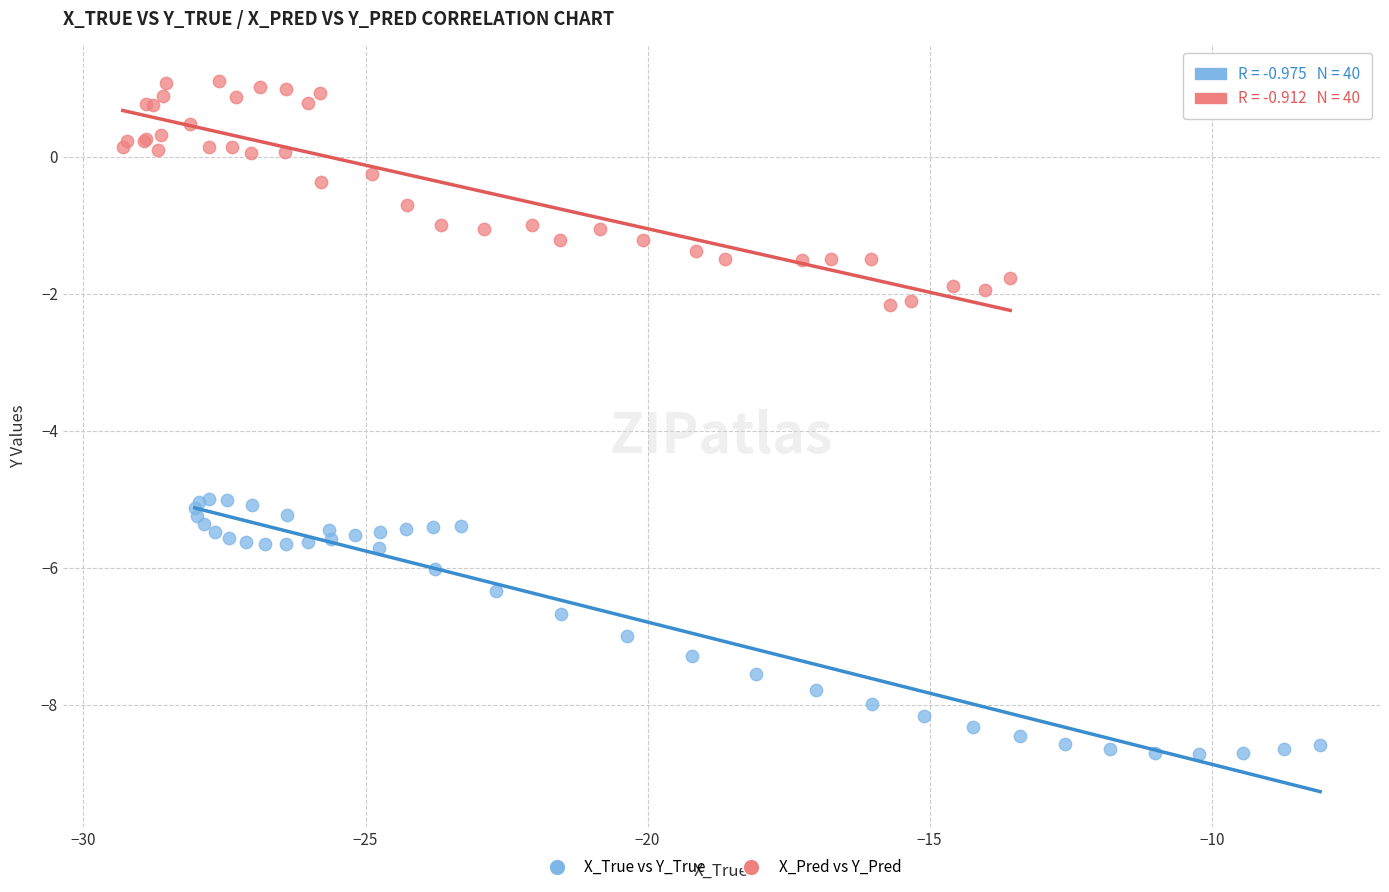

Which series has the widest spread of Y values?

X_True vs Y_True